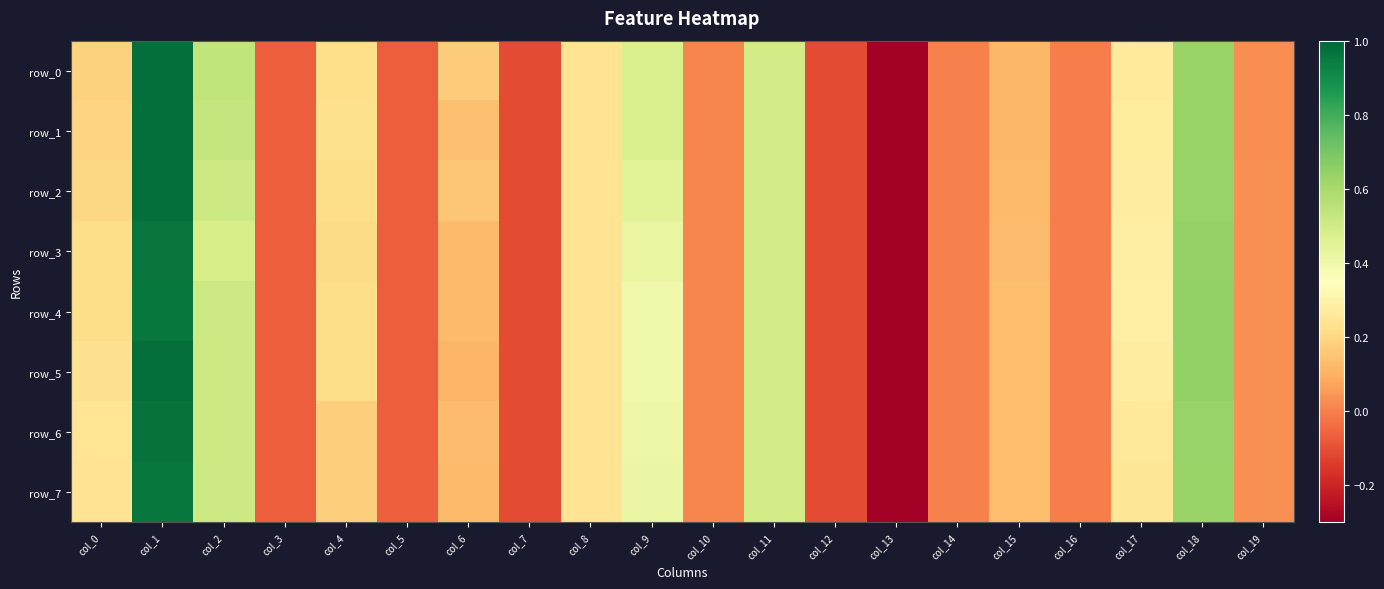

Which series has the widest spread of values?

row_0